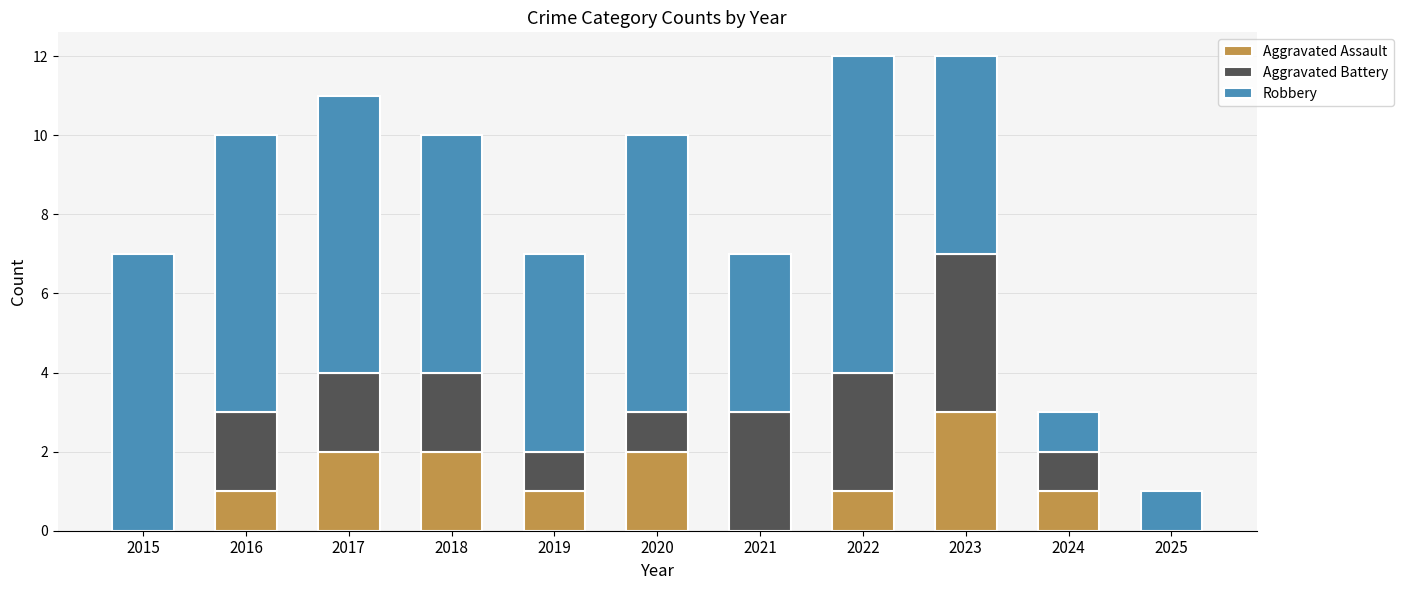

What is the total value across all series at 2022?

12